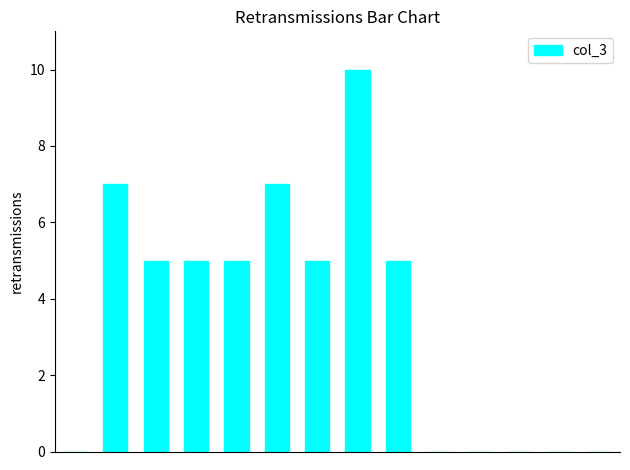

Count the number of data series in this chart.

1